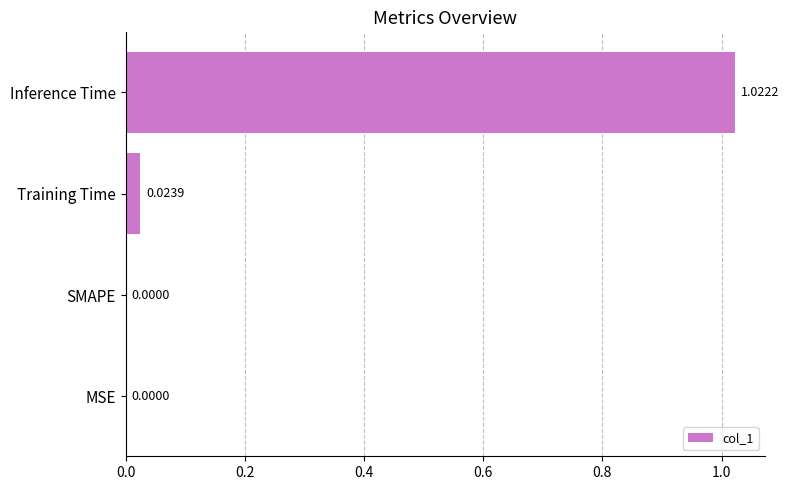

Which category has the highest value across all series?

Inference Time